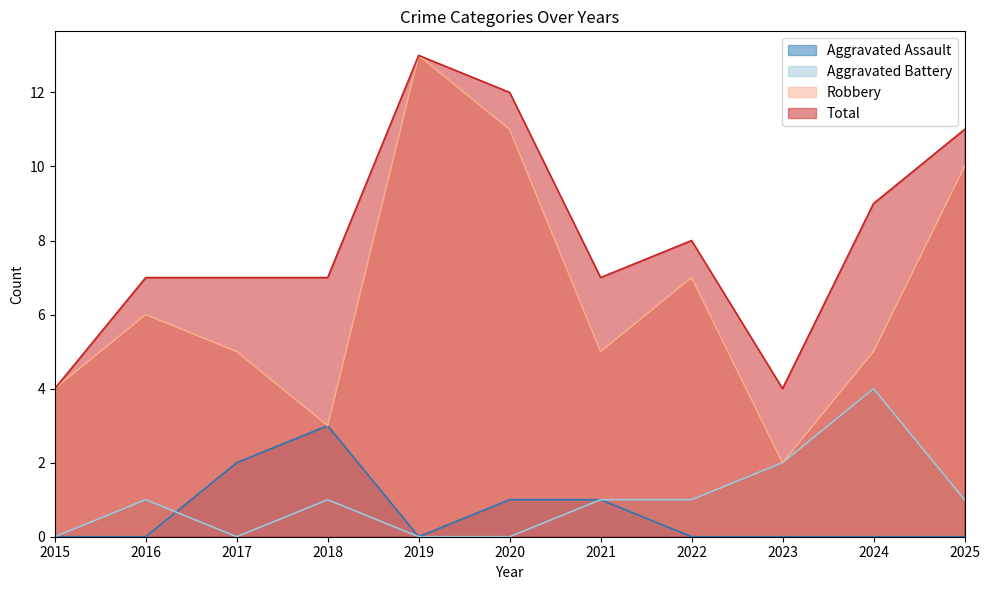

At which label does Aggravated Battery reach its peak?

2024